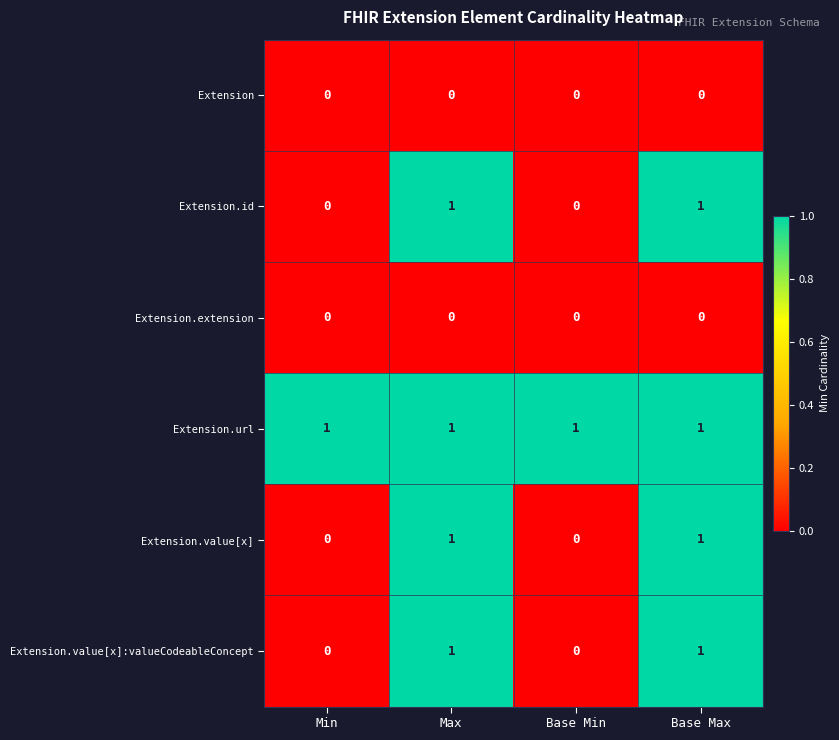

Is it true that Extension.id equals 0 at Min?

True